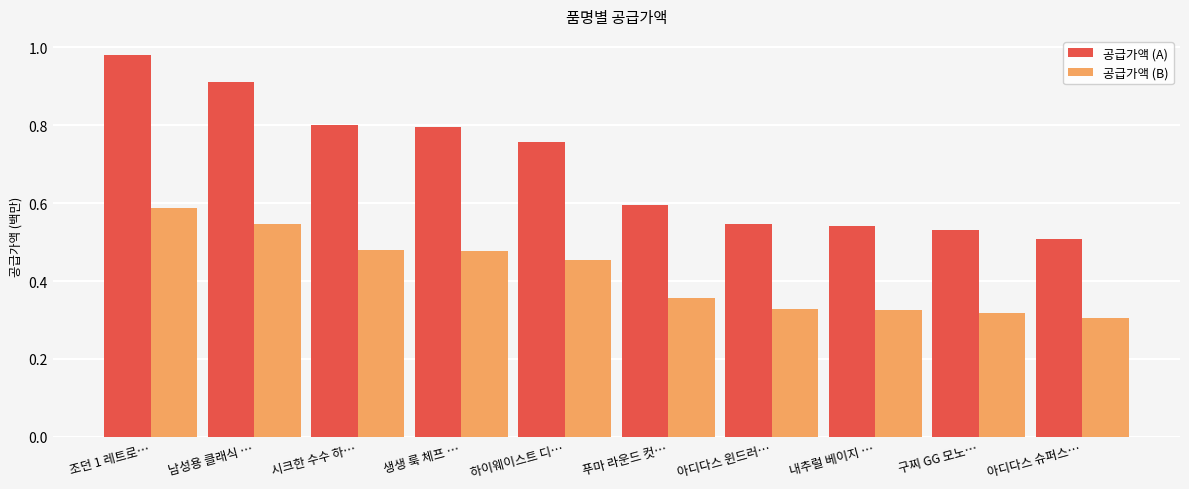

What is the total value across all series at 조던 1 레트로…?

1.6